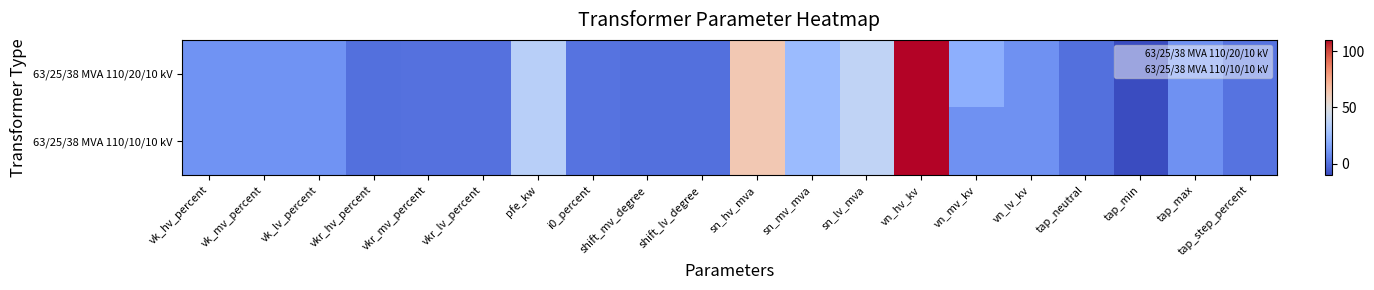

What is the greatest value displayed?

110.0